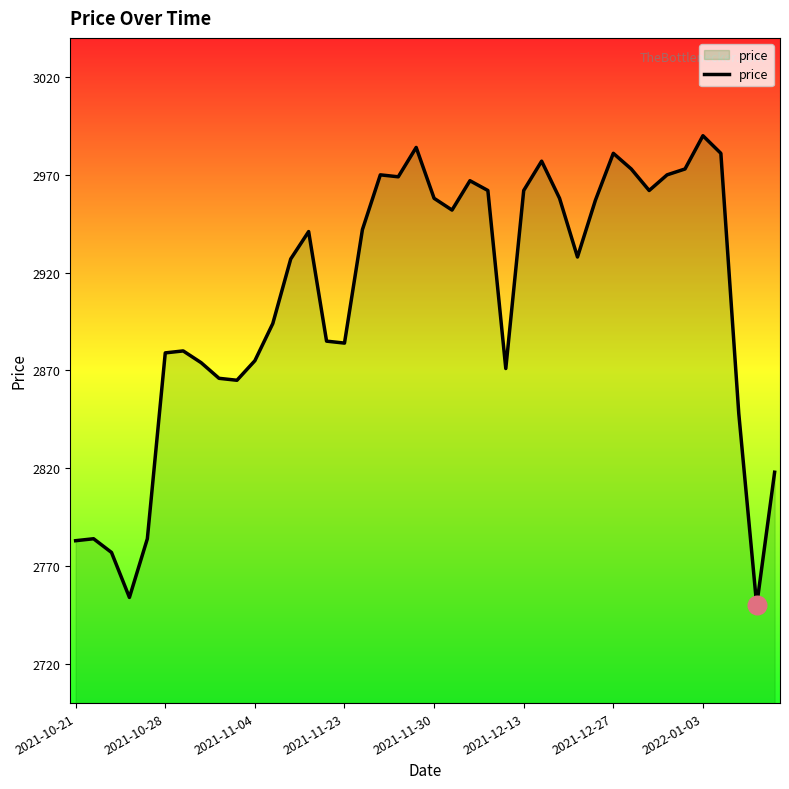

What is the greatest value displayed?

2990